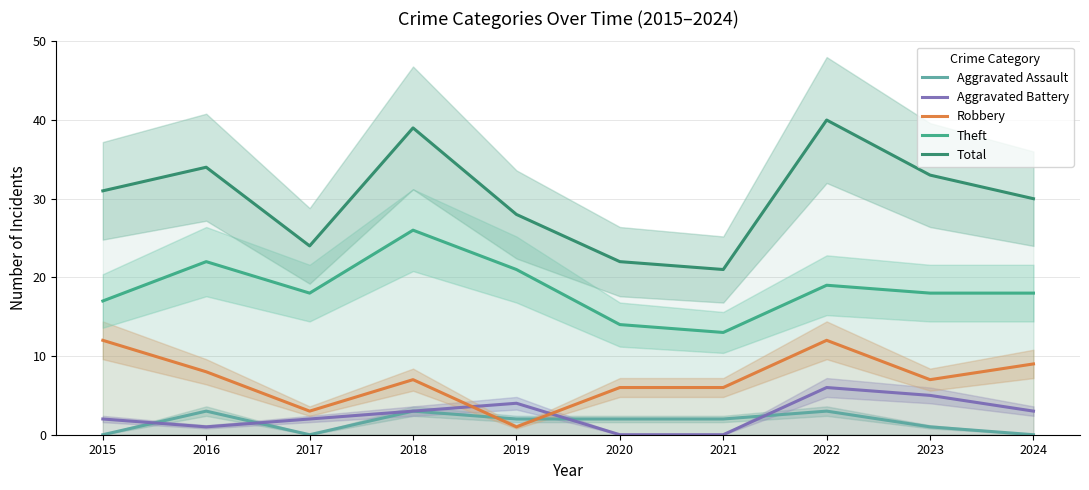

Reading left to right, what are all the values shown in this chart?

Aggravated Assault: 0	3	0	3	2	2	2	3	1	0
Aggravated Battery: 2	1	2	3	4	0	0	6	5	3
Robbery: 12	8	3	7	1	6	6	12	7	9
Theft: 17	22	18	26	21	14	13	19	18	18
Total: 31	34	24	39	28	22	21	40	33	30